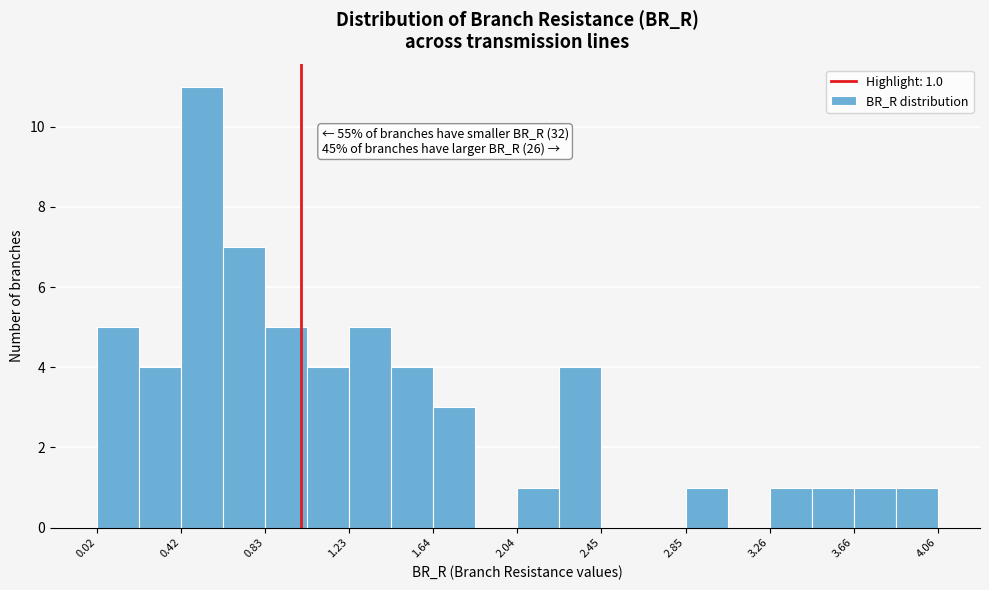

Over which range of the x-axis is the bar tallest?

0.40 to 0.65